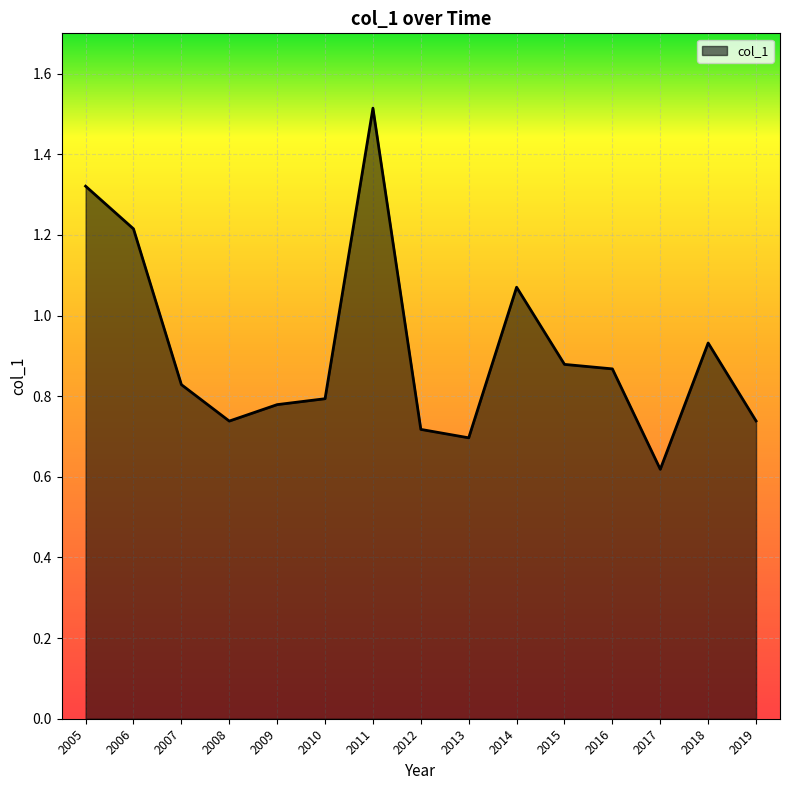

Count the number of categories in the chart.

15